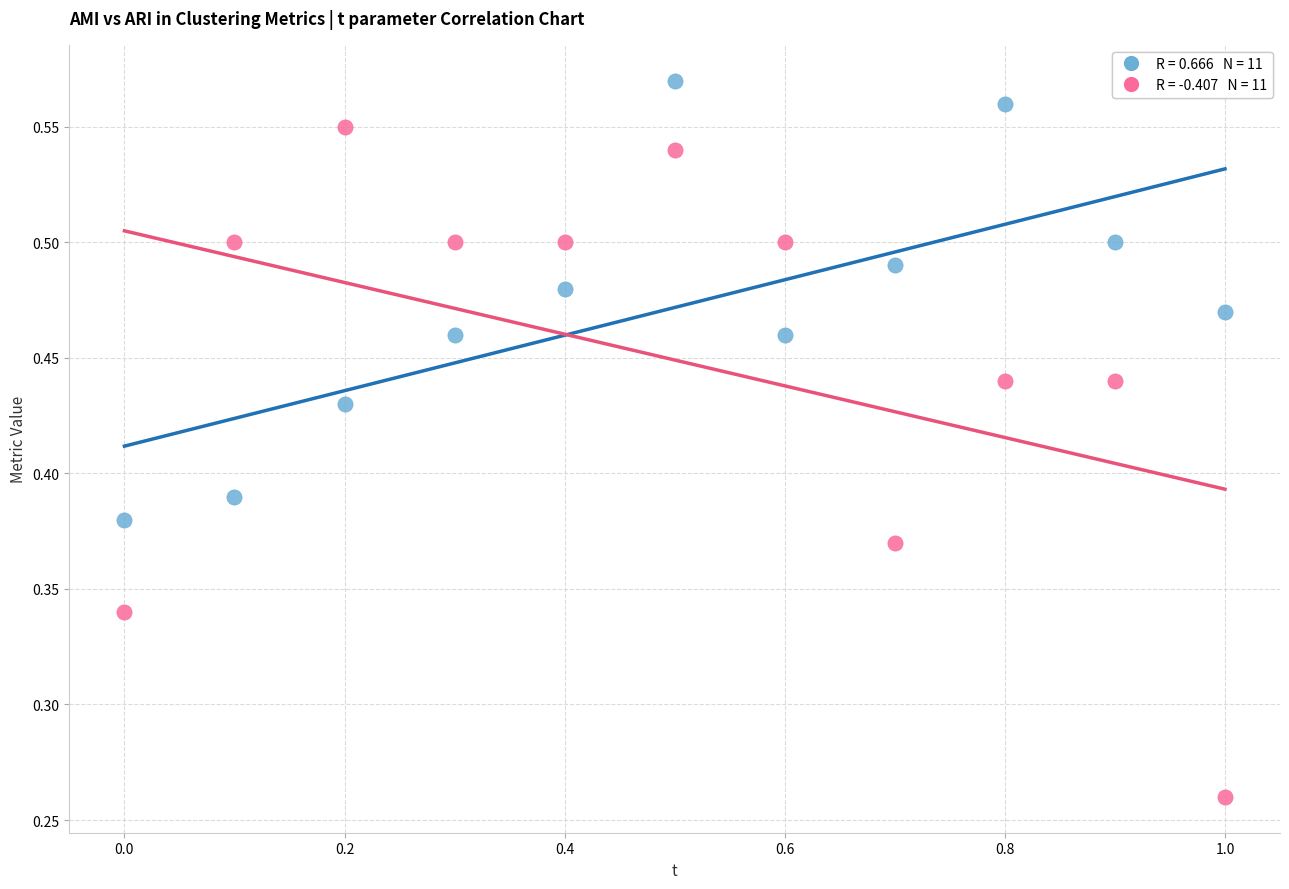

Count the number of points in this scatter plot.

22